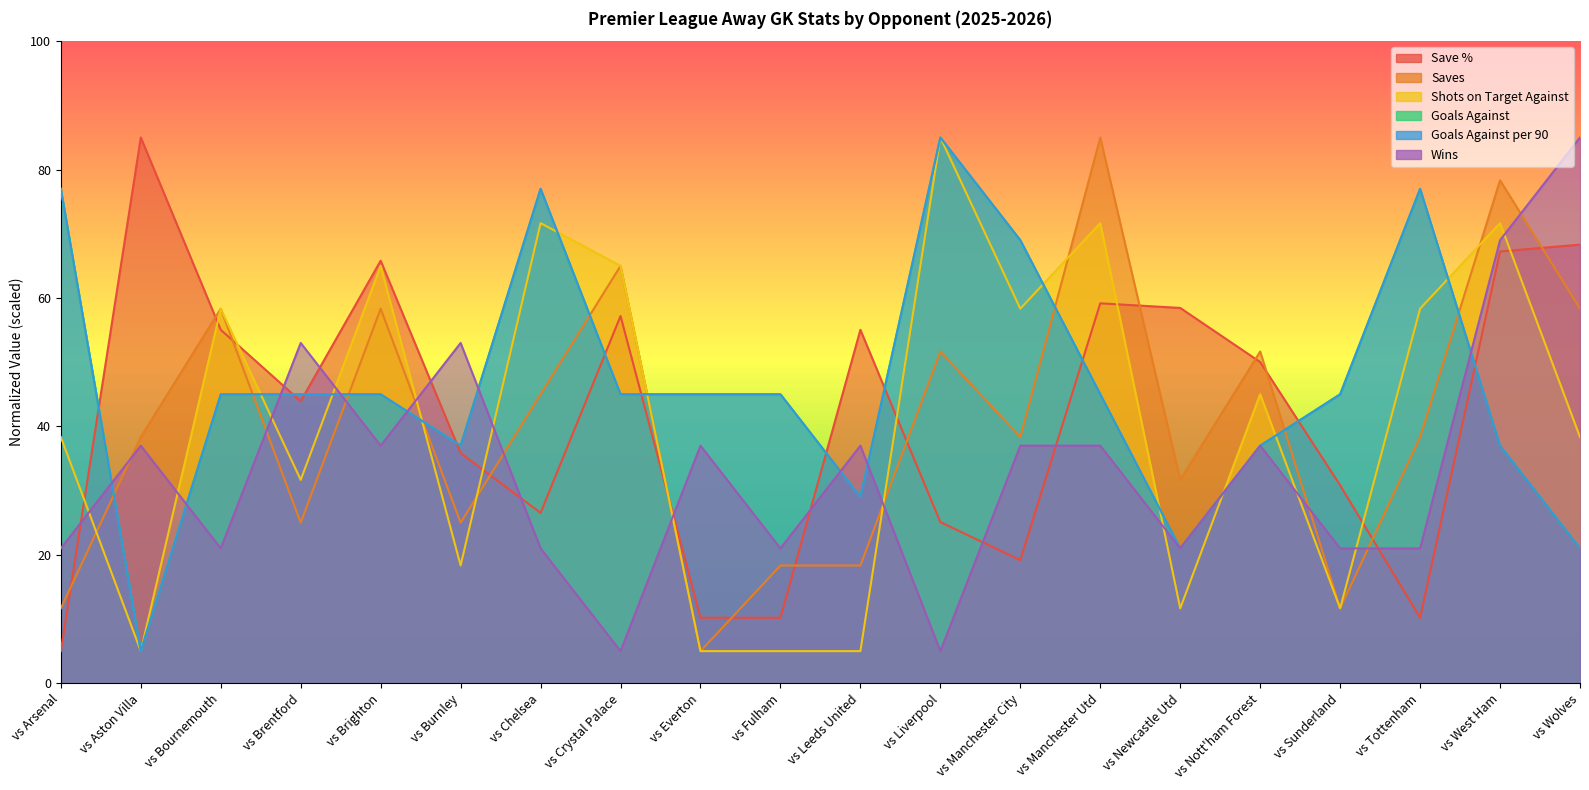

What are all the series names shown in the legend?

Save %, Saves, Shots on Target Against, Goals Against, Goals Against per 90, Wins